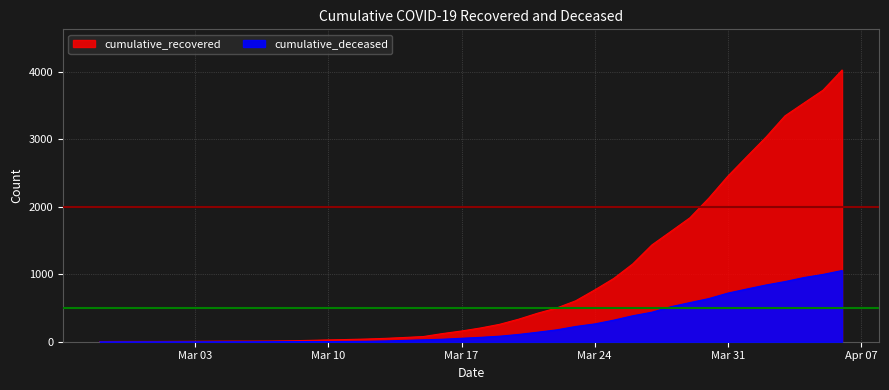

What is the label of the 23rd point from the left?

2020-03-20